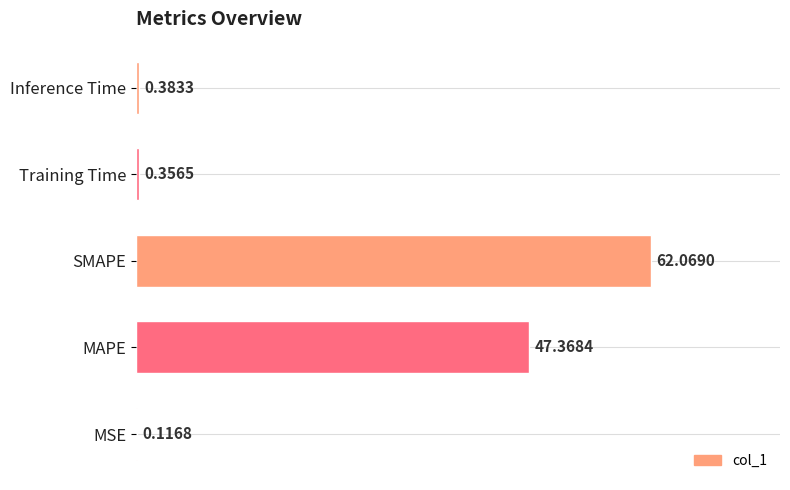

What is the average value?

22.1